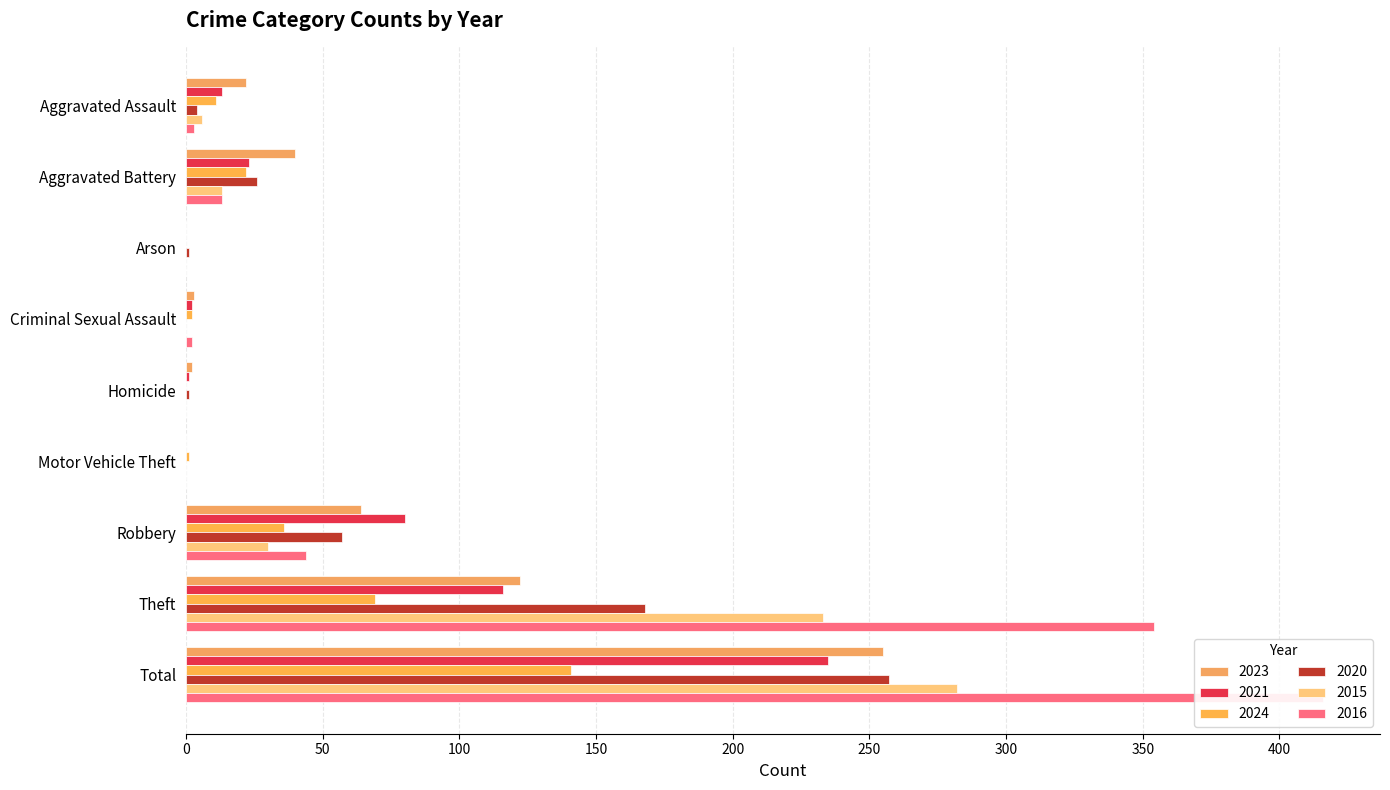

Where does the 2015 series first go above 6?

Aggravated Battery